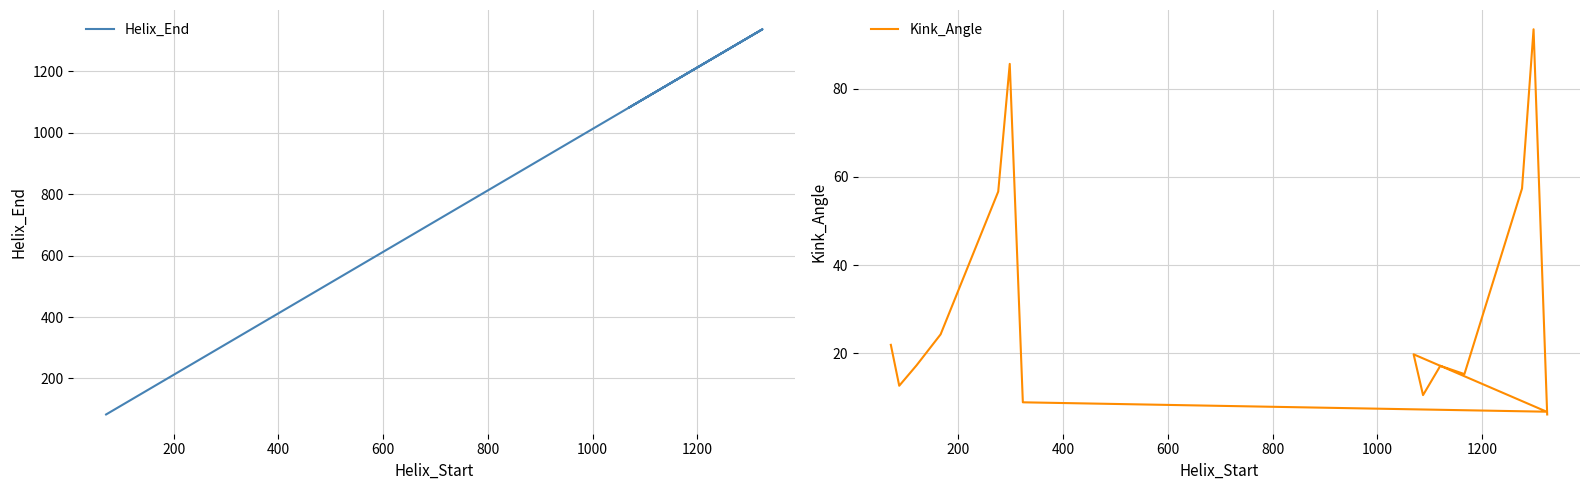

Is the value of Helix_End at 8 greater than the value of Kink_Angle at 200?

Yes